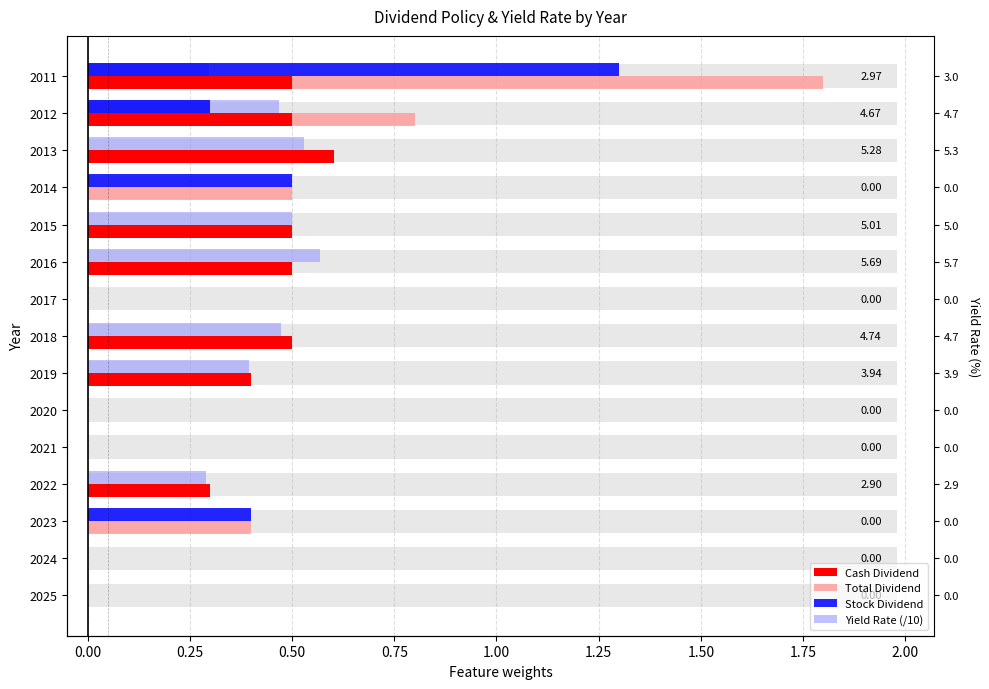

What is the difference between the second highest and second lowest values in the Yield Rate (/10) series?

0.5